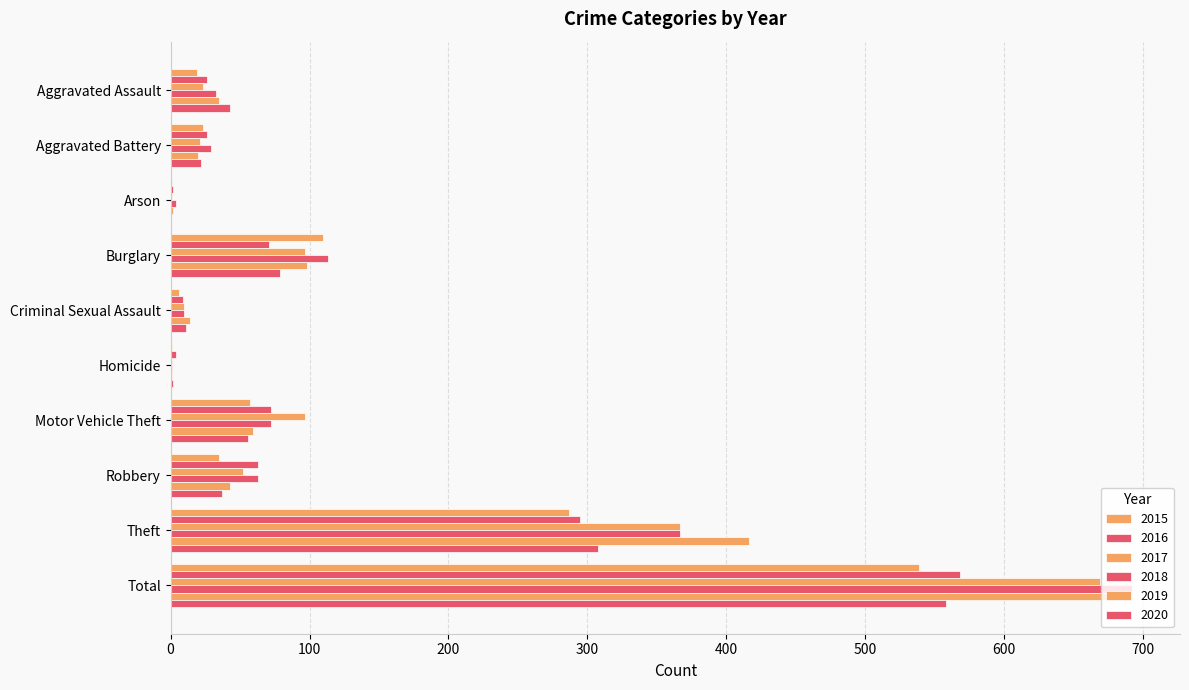

Reading right to left, transcribe all the data shown in this chart.

2015: Total=539	Theft=287	Robbery=35	Motor Vehicle Theft=57	Homicide=1	Criminal Sexual Assault=6	Burglary=110	Arson=1	Aggravated Battery=23	Aggravated Assault=19
2016: Total=568	Theft=295	Robbery=63	Motor Vehicle Theft=72	Homicide=4	Criminal Sexual Assault=9	Burglary=71	Arson=2	Aggravated Battery=26	Aggravated Assault=26
2017: Total=669	Theft=367	Robbery=52	Motor Vehicle Theft=97	Homicide=1	Criminal Sexual Assault=10	Burglary=97	Arson=1	Aggravated Battery=21	Aggravated Assault=23
2018: Total=692	Theft=367	Robbery=63	Motor Vehicle Theft=72	Homicide=1	Criminal Sexual Assault=10	Burglary=113	Arson=4	Aggravated Battery=29	Aggravated Assault=33
2019: Total=688	Theft=416	Robbery=43	Motor Vehicle Theft=59	Homicide=1	Criminal Sexual Assault=14	Burglary=98	Arson=2	Aggravated Battery=20	Aggravated Assault=35
2020: Total=558	Theft=308	Robbery=37	Motor Vehicle Theft=56	Homicide=2	Criminal Sexual Assault=11	Burglary=79	Arson=0	Aggravated Battery=22	Aggravated Assault=43